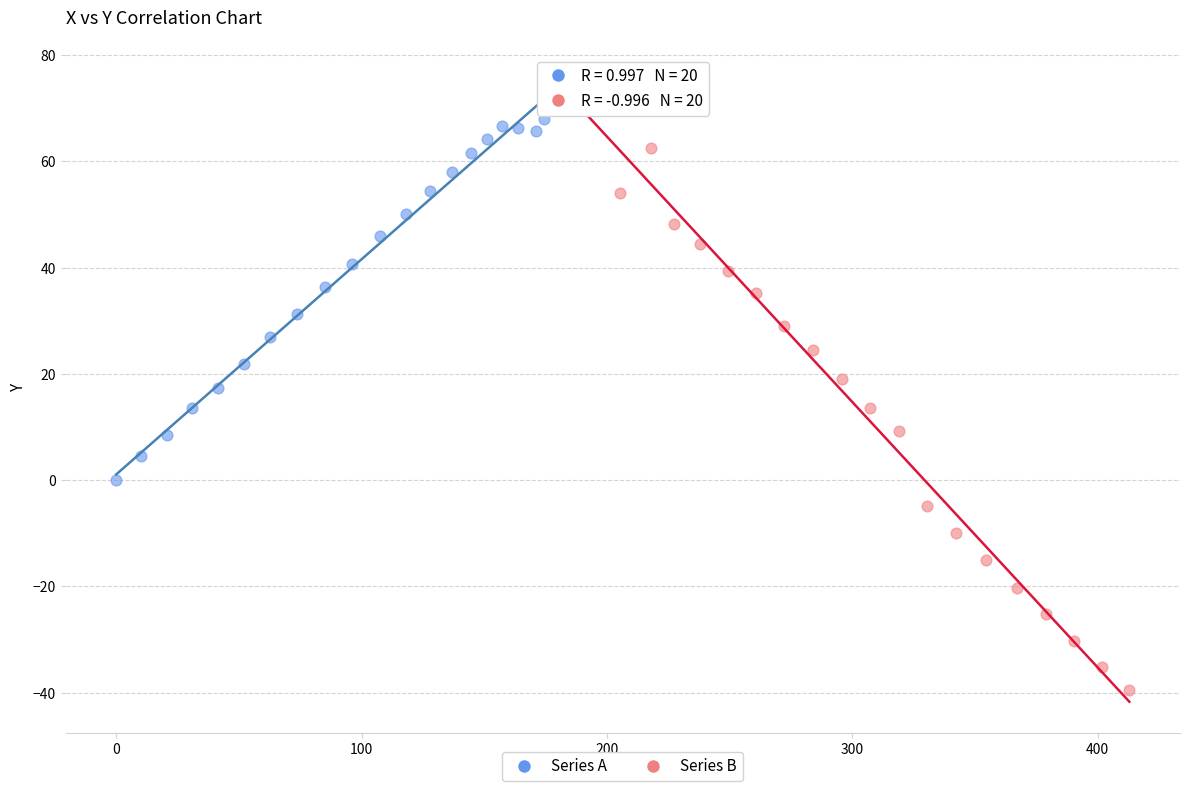

Which series has the largest Y range (max minus min)?

Series B